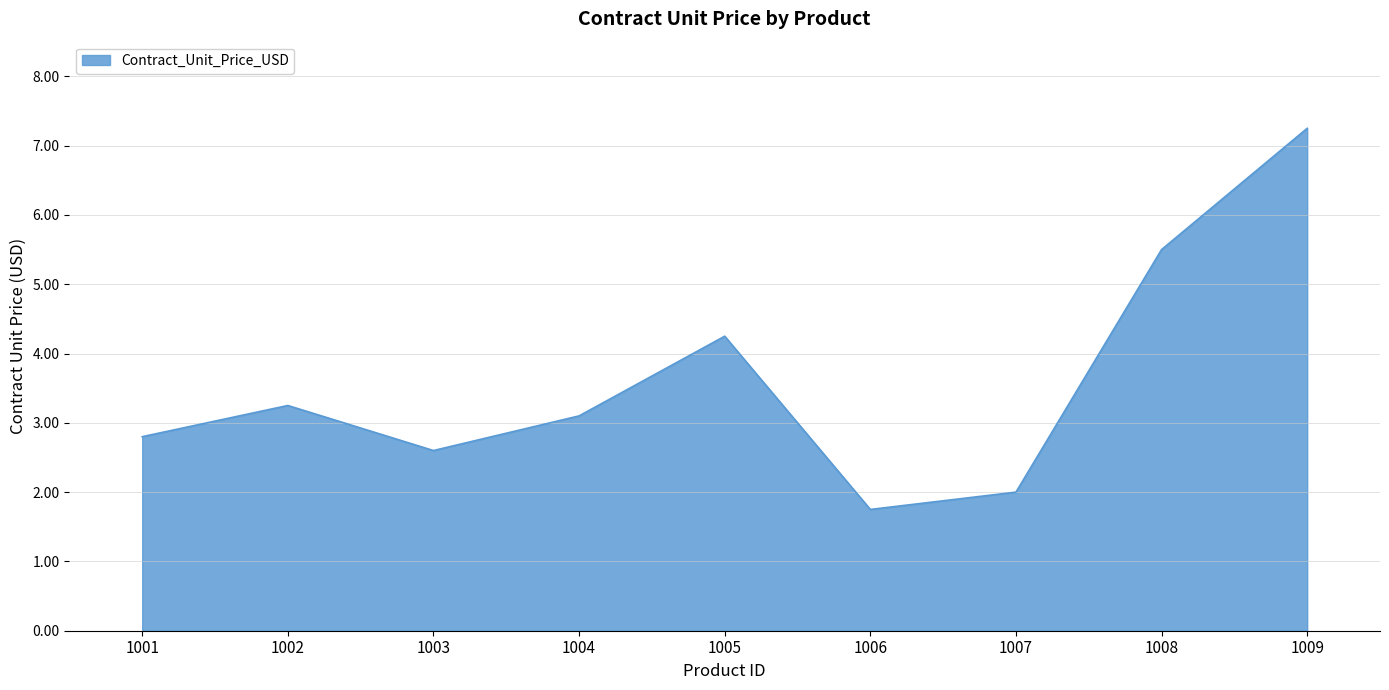

Does the chart display data point markers on the line(s)?

No